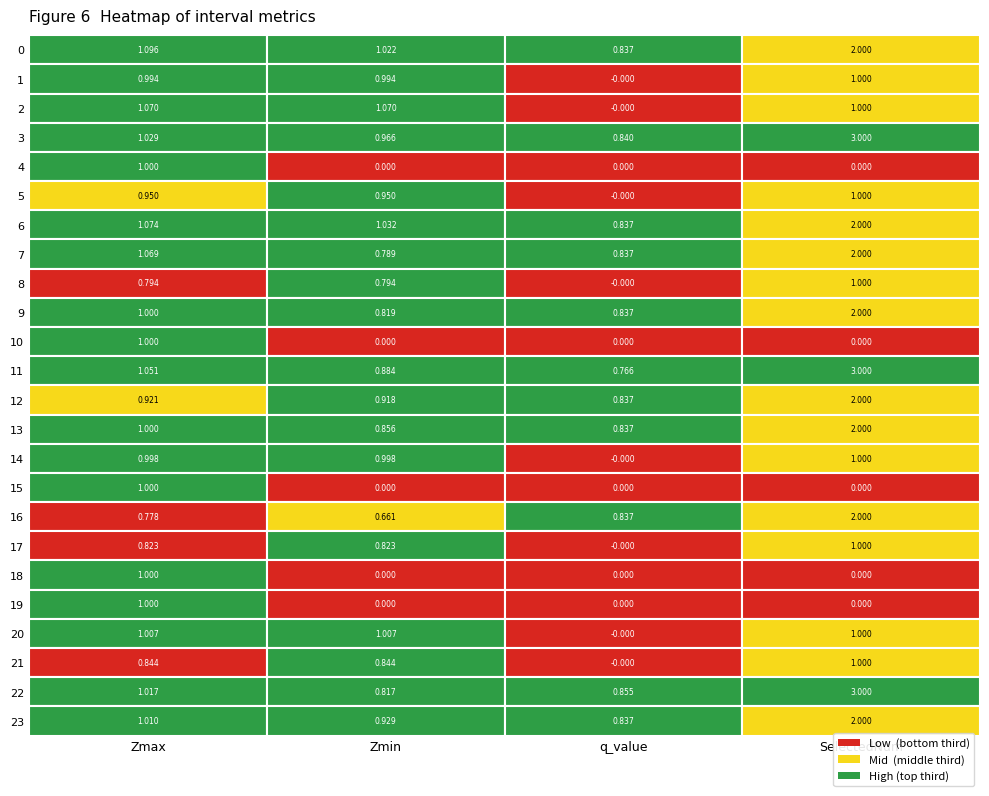

Is the value of SelectedNum at 21 greater than the value of Zmin at 15?

Yes